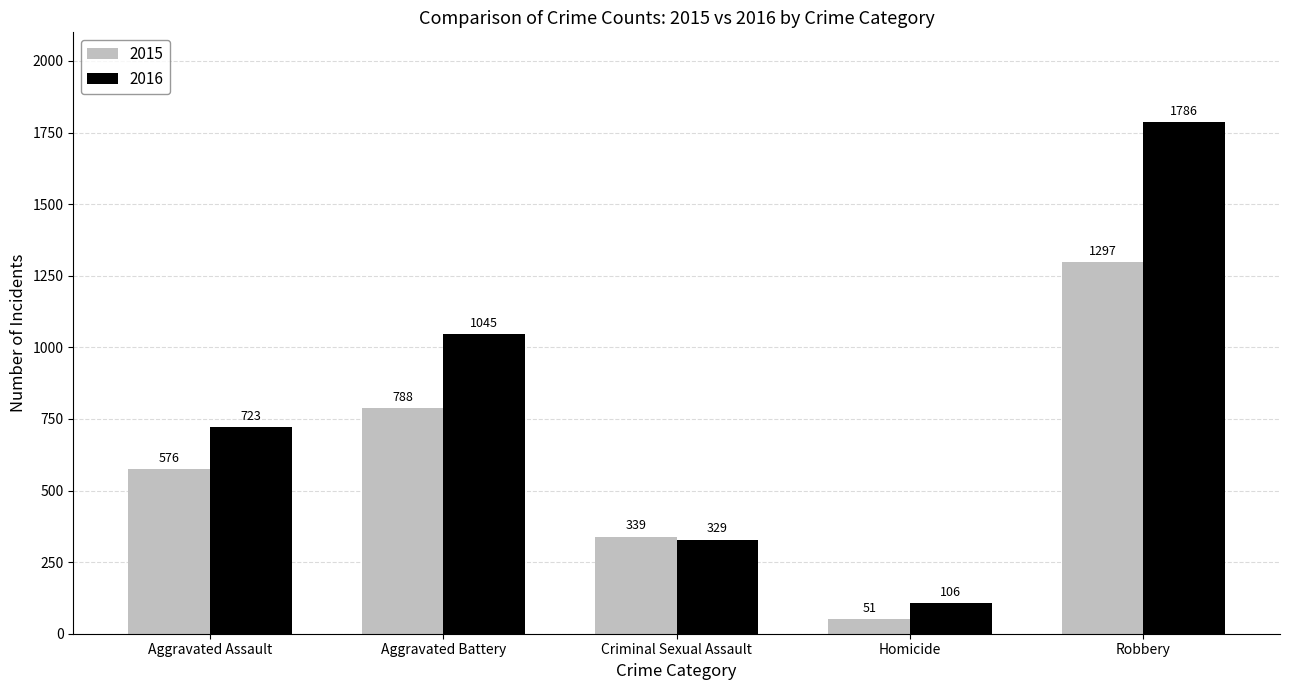

The value of 2015 at Robbery is 1297. True or false?

True